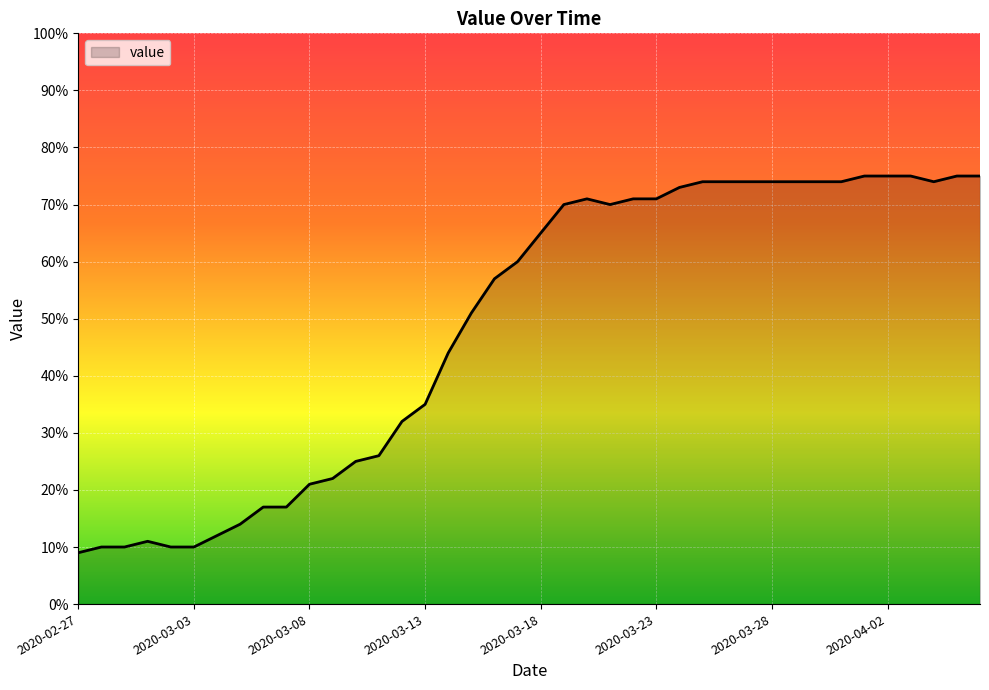

What is the minimum value shown in the chart?

9